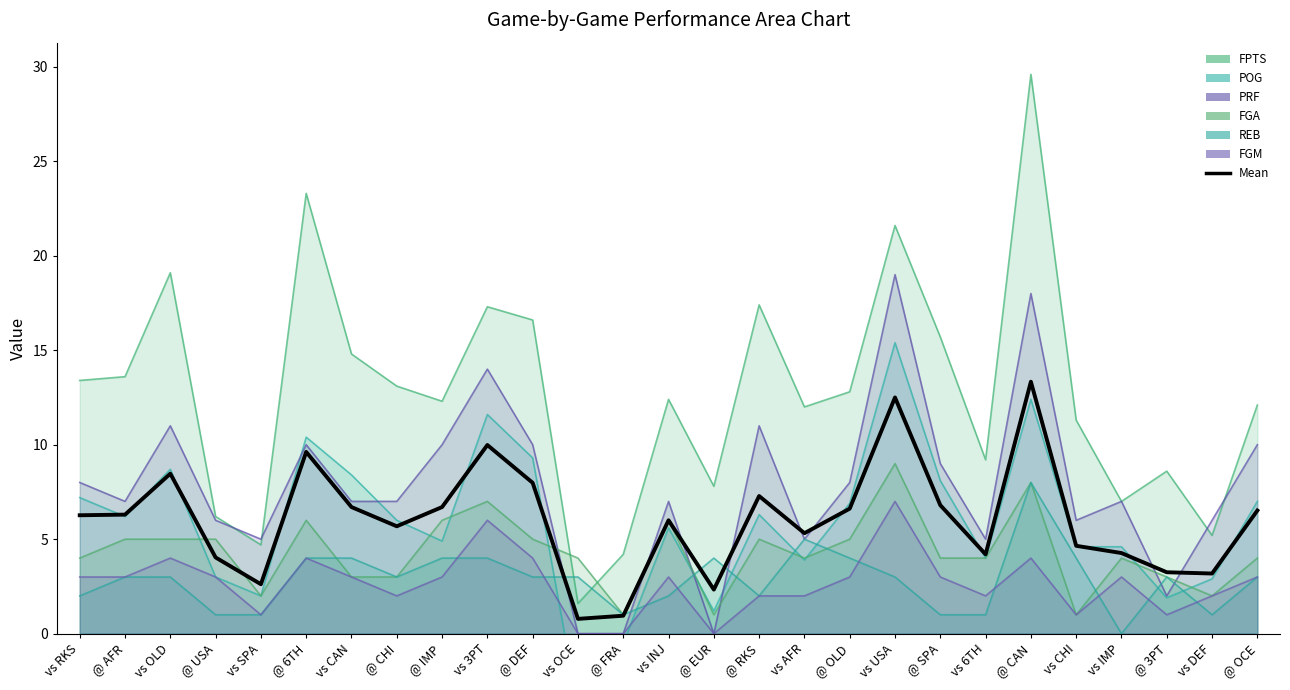

Rank the categories by value from lowest to highest.

vs OCE, @ FRA, @ EUR, vs SPA, vs DEF, @ 3PT, @ USA, vs 6TH, vs IMP, vs CHI, vs AFR, @ CHI, vs INJ, vs RKS, @ AFR, @ OCE, @ OLD, vs CAN, @ IMP, @ SPA, @ RKS, @ DEF, vs OLD, @ 6TH, vs 3PT, vs USA, @ CAN